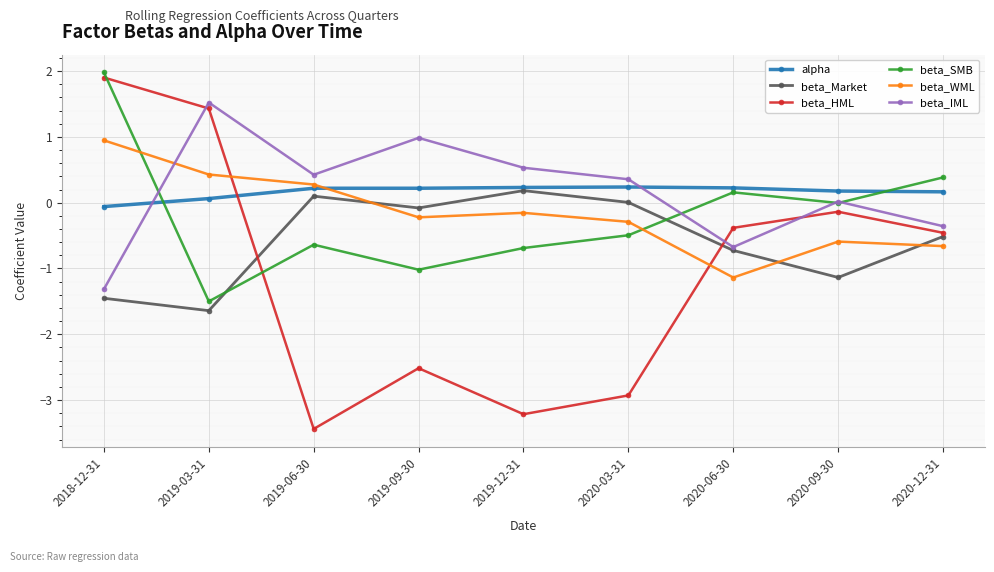

Which series has the widest spread of values?

beta_HML